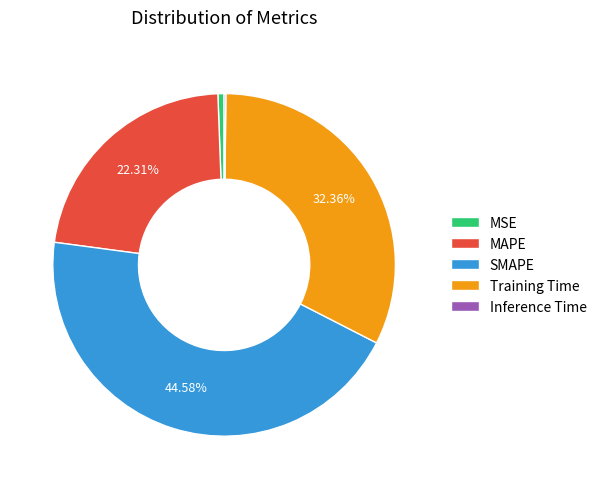

To the nearest percent, what is the difference between the largest and smallest slice percentages?

44%